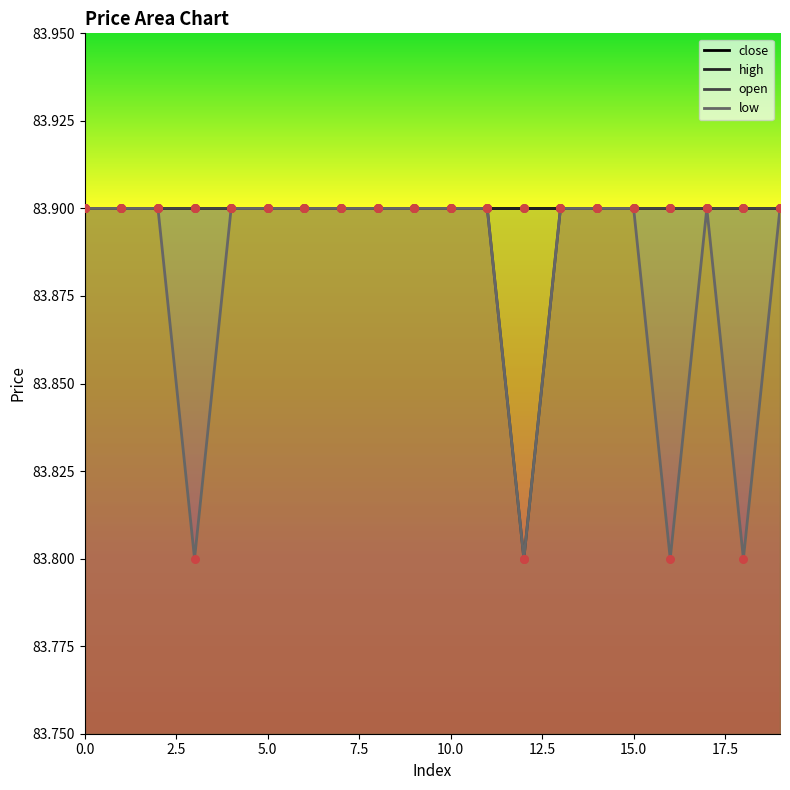

Which series reaches the maximum Y coordinate?

open